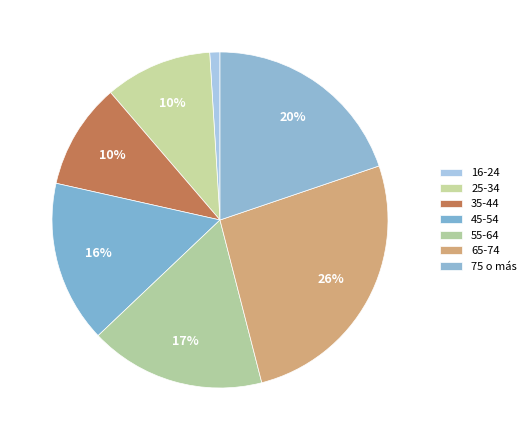

How many segments does this pie chart have?

7